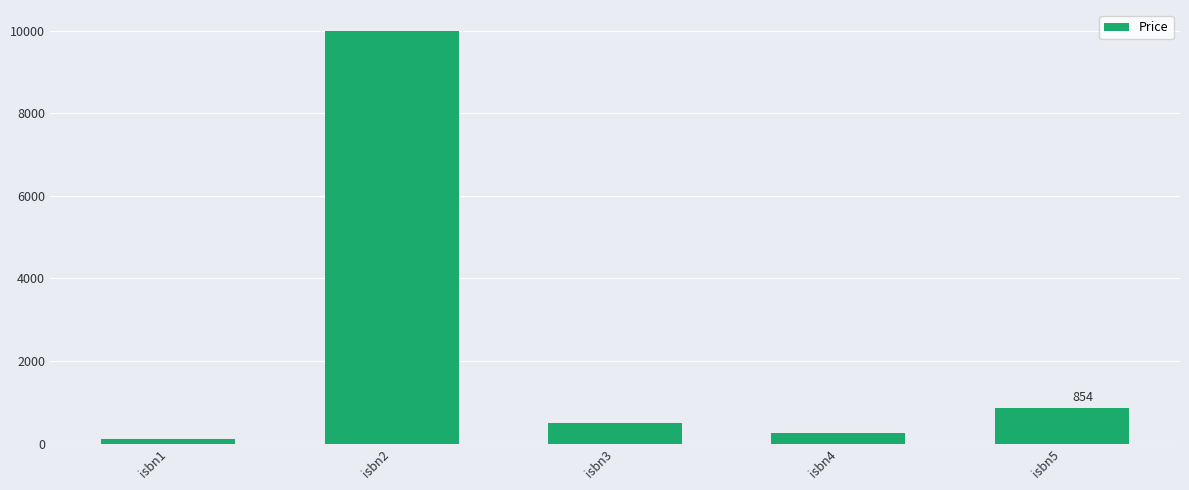

What is the change in value from isbn4 to isbn5?

+600.0